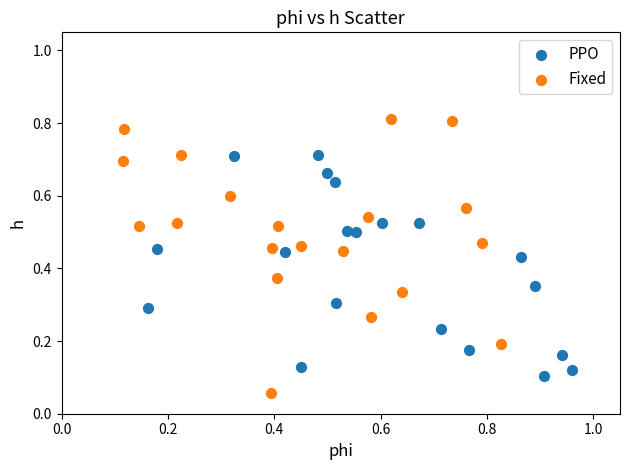

Which series contains the lowest Y value?

Fixed